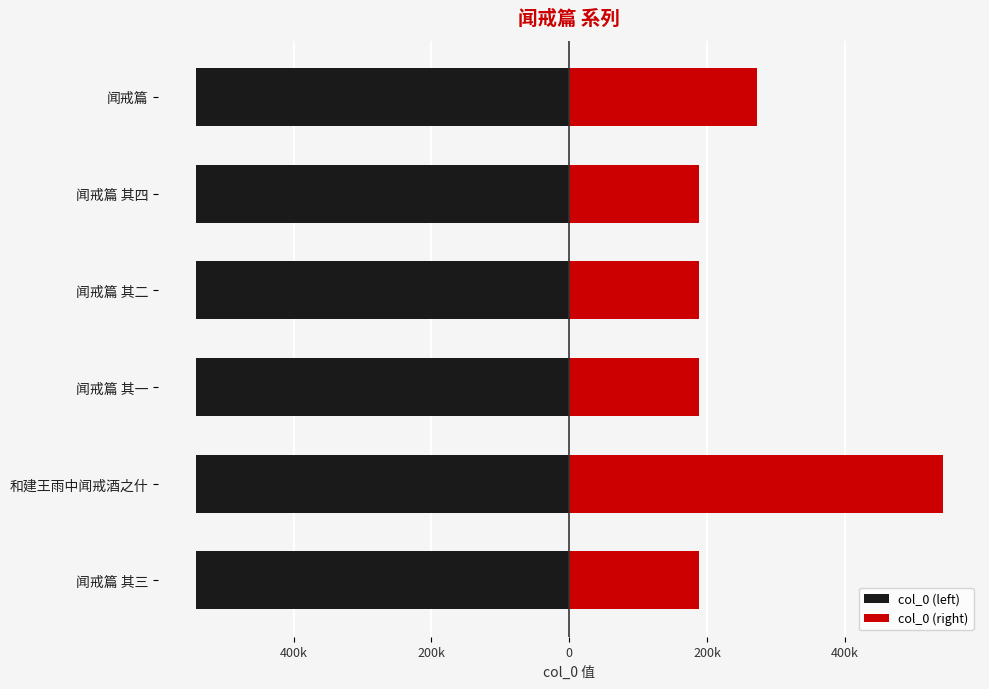

Rank the series at 600k from highest to lowest value.

col_0 (right), col_0 (left)